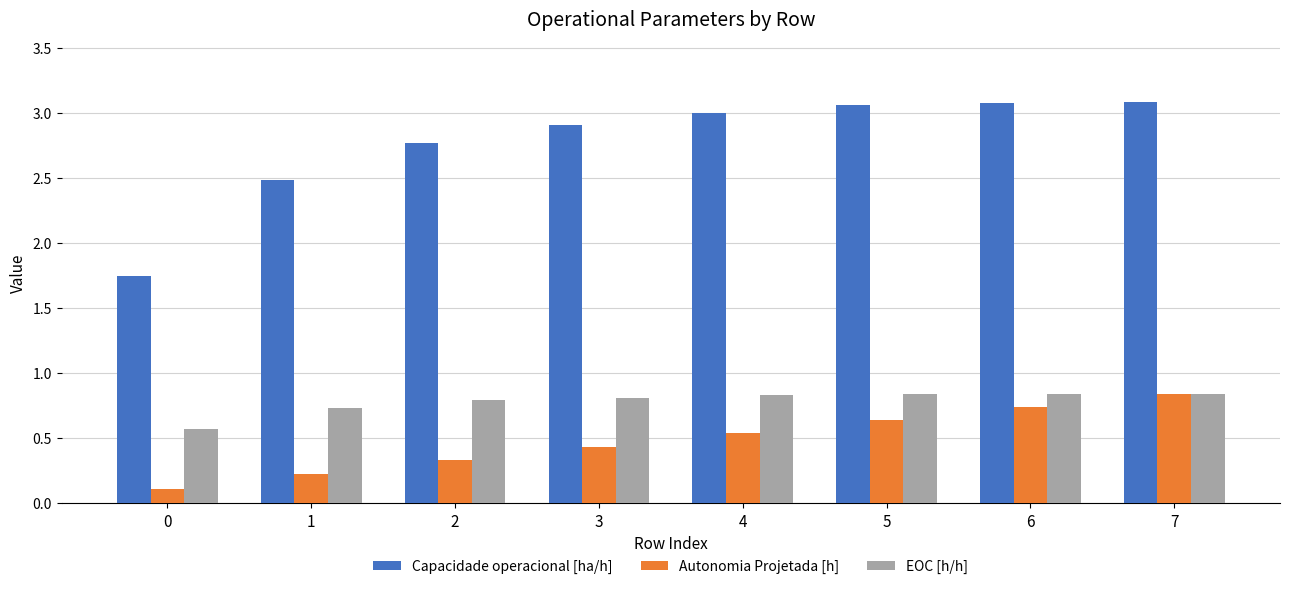

Which series has the largest total across all categories?

Capacidade operacional [ha/h]